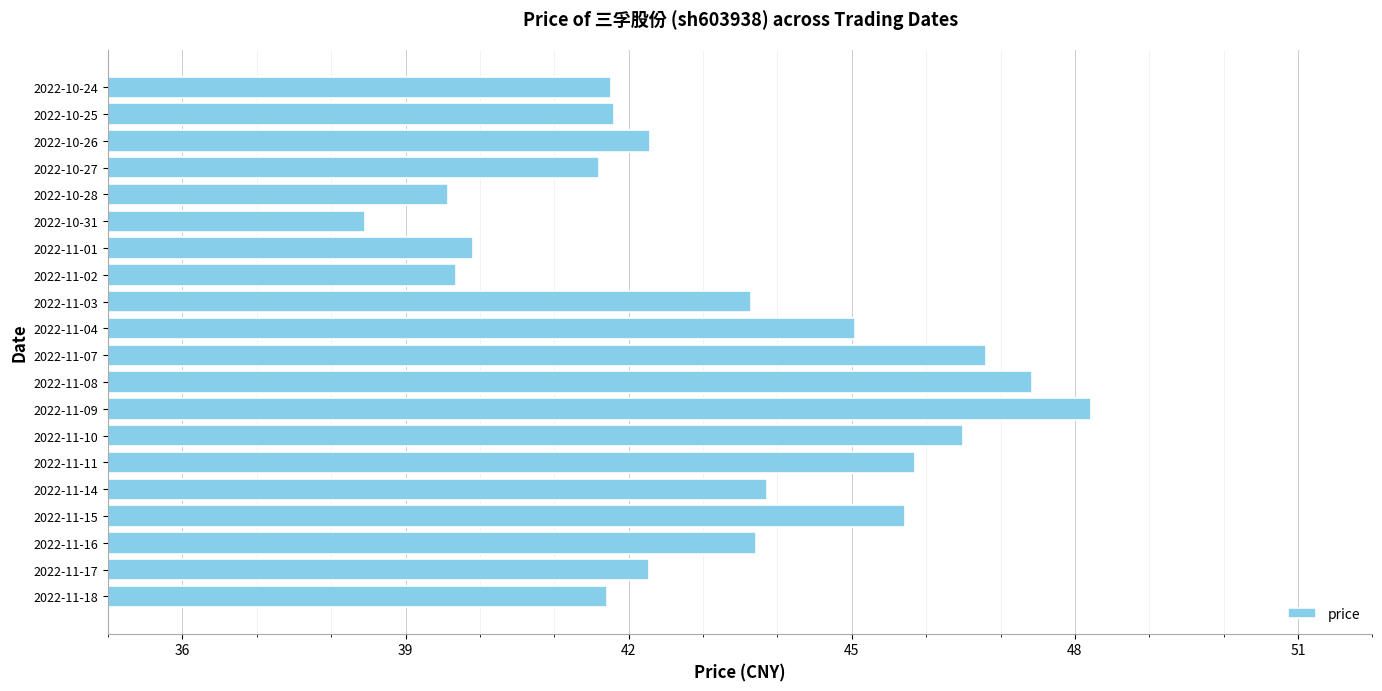

What is the ratio of the value at 2022-11-17 to the value at 2022-10-27?

1.0